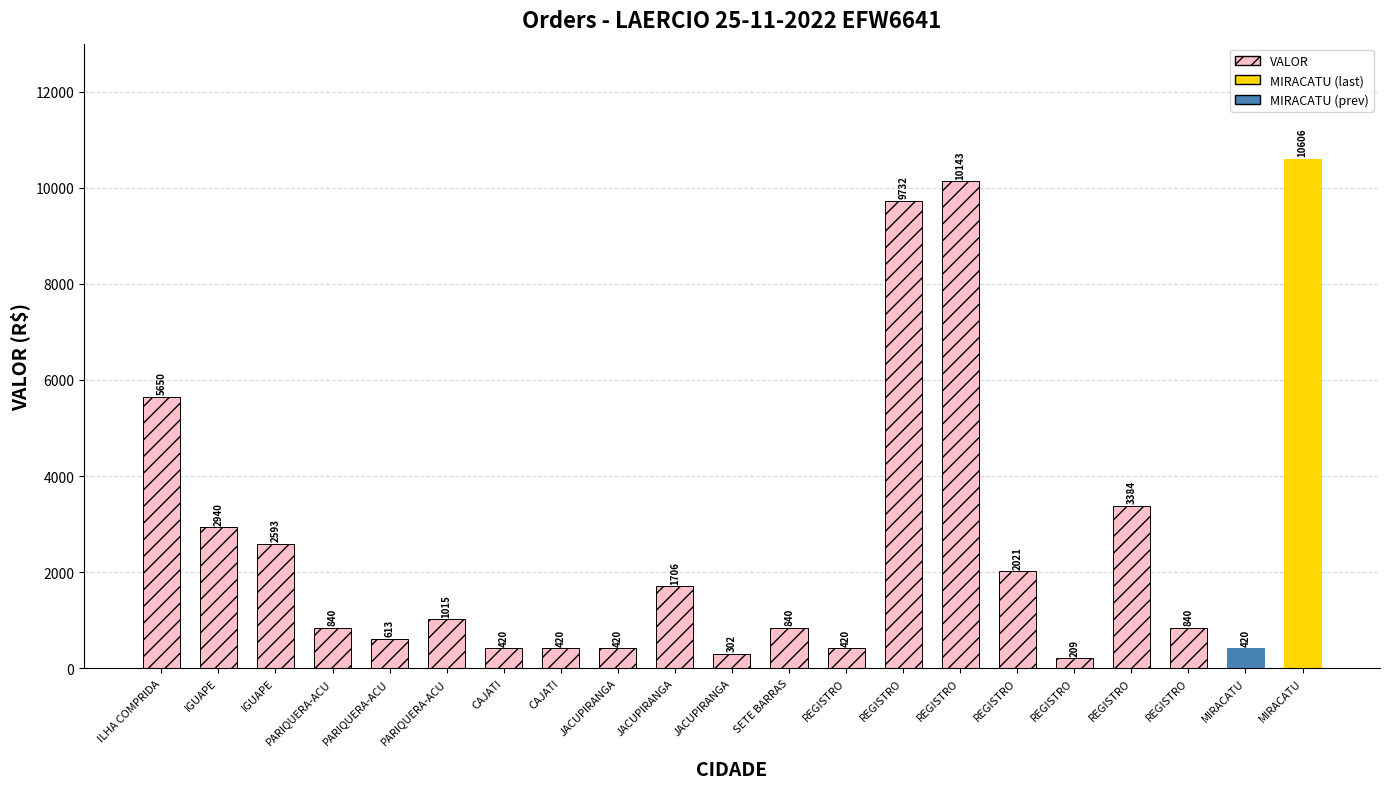

The value at REGISTRO is 420.0. True or false?

True